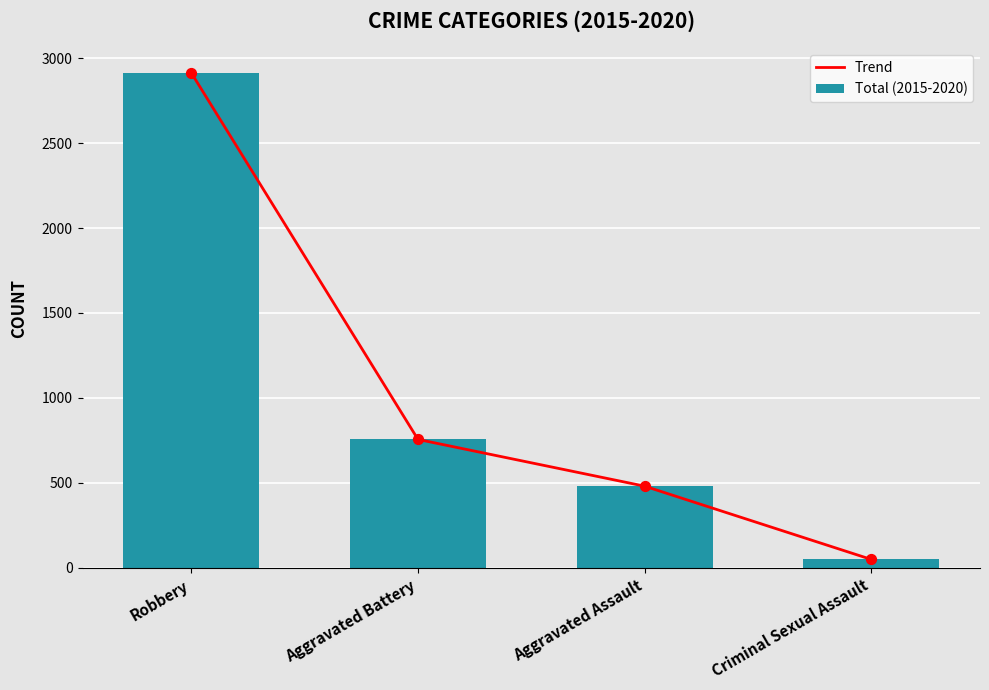

What are all the series names shown in the legend?

Trend, Total (2015-2020)